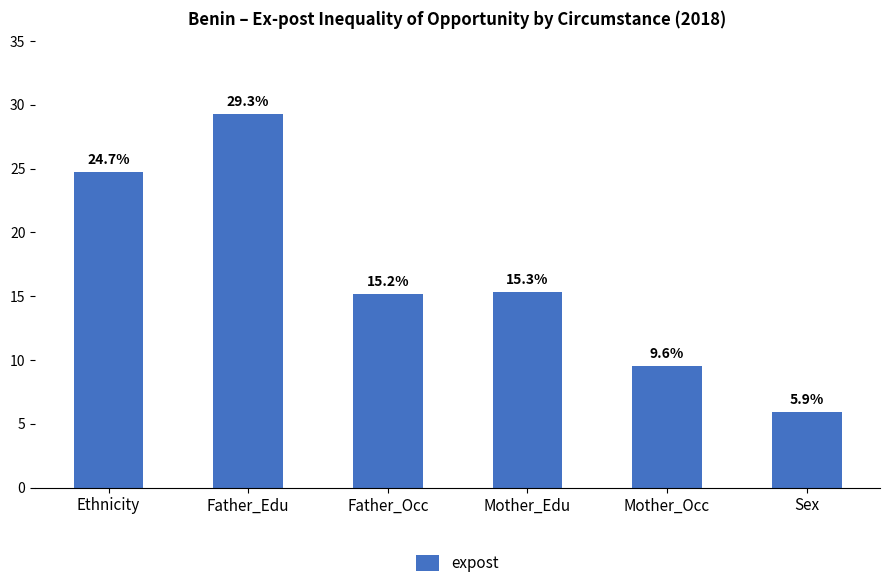

What is the value of the 3rd bar from the left?

15.2